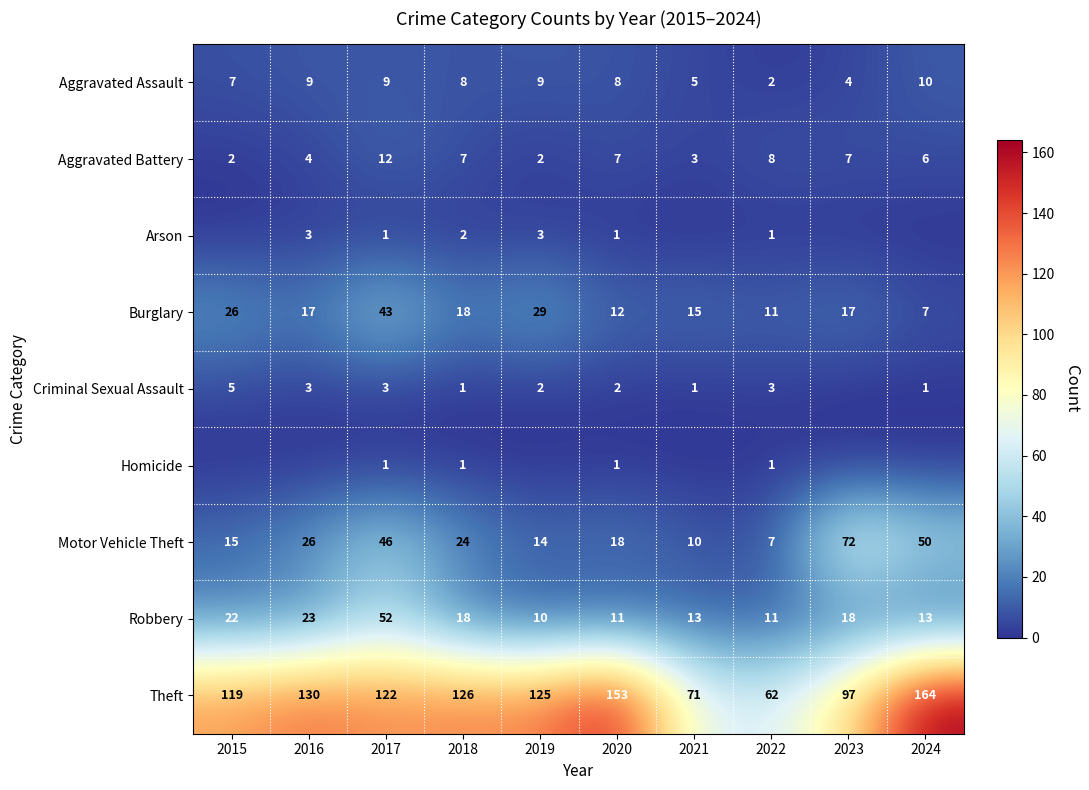

True or false: Arson has a value of 4 at 2018.

False